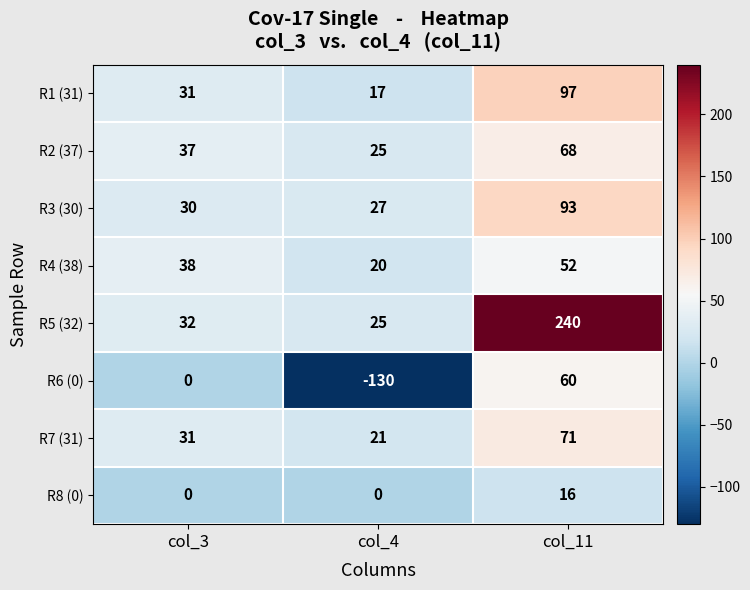

How many data points does each series have?

3